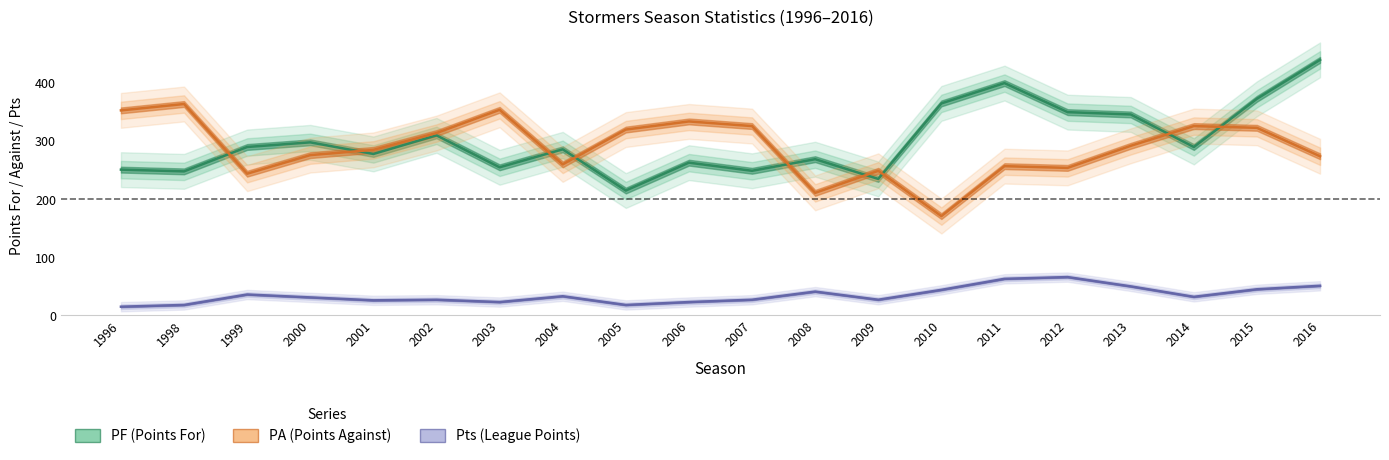

True or false: Pts and PA cross at least once.

False